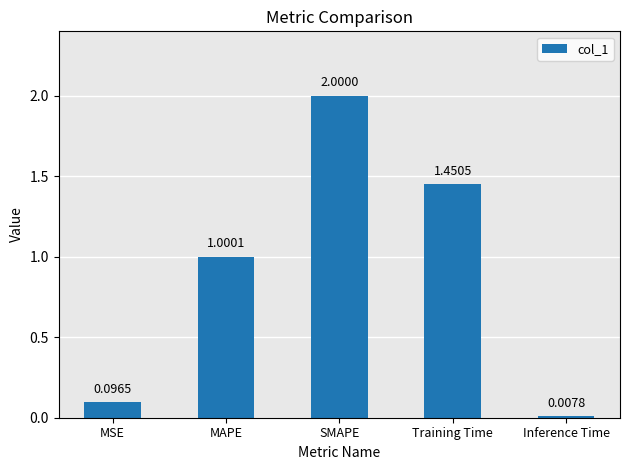

What is the sum of the values at SMAPE and Training Time?

3.5